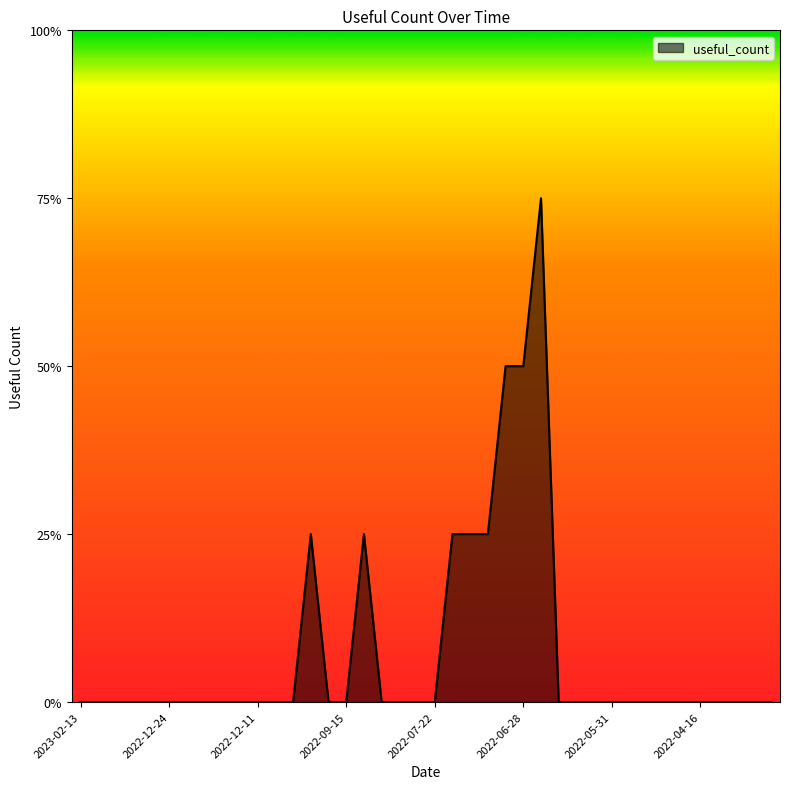

Is this an area chart (filled region under the line)?

Yes